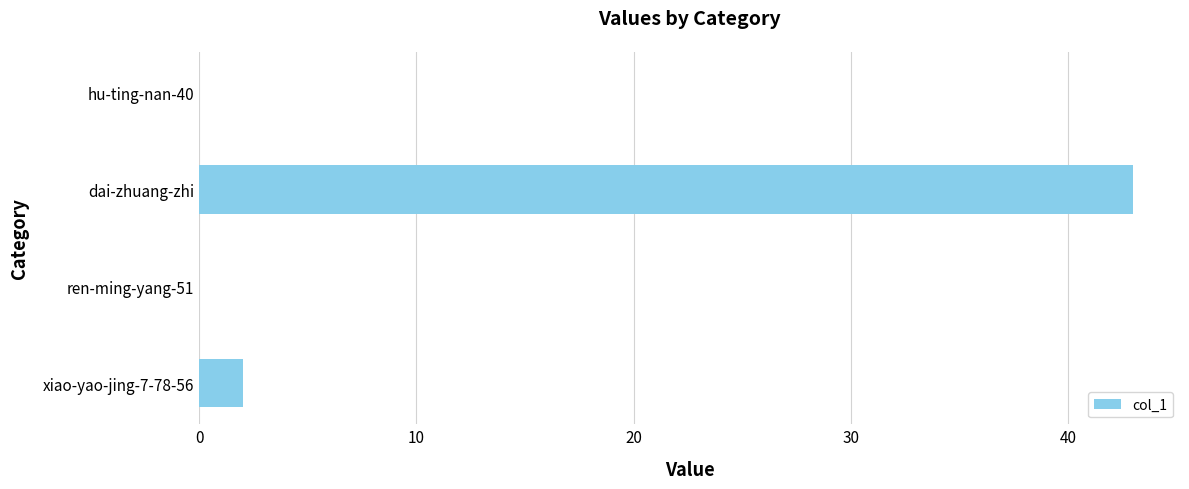

What is the sum of all values?

45